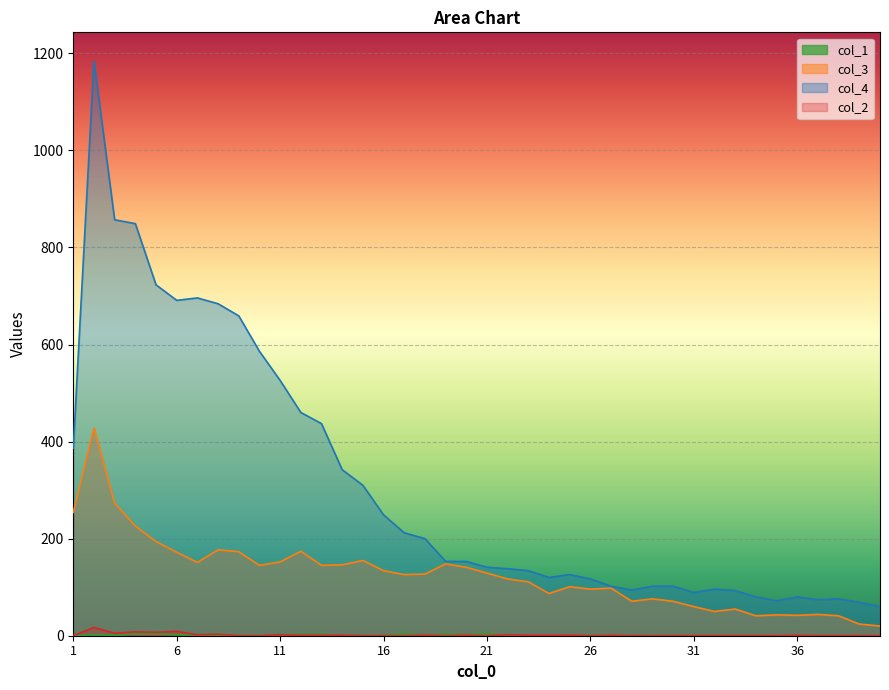

List the series in order of their peak value, lowest first.

col_1, col_2, col_3, col_4